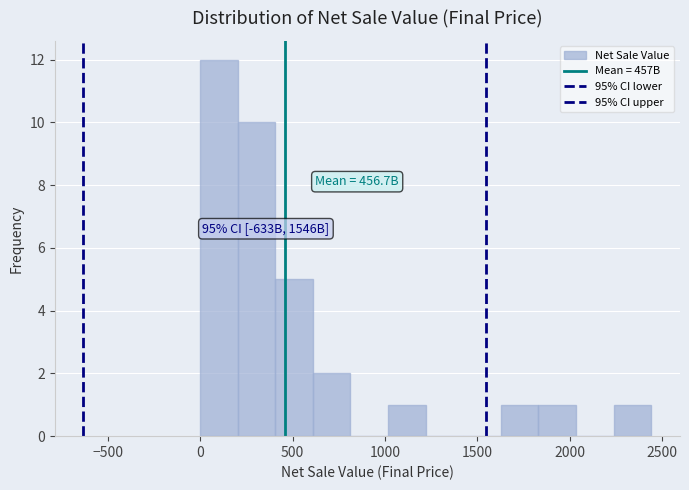

Over which range of the x-axis is the bar tallest?

0 to 200